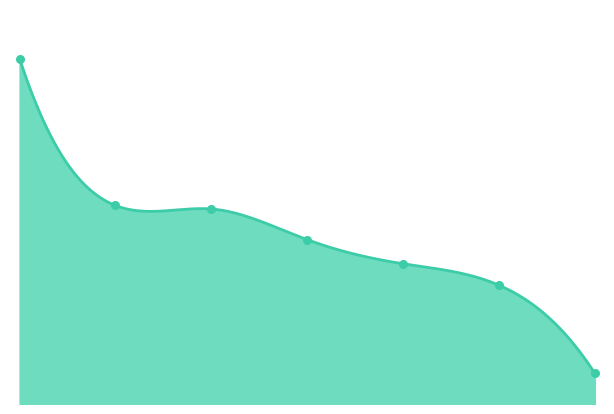

The chart shows a value of 453 at 1. True or false?

True